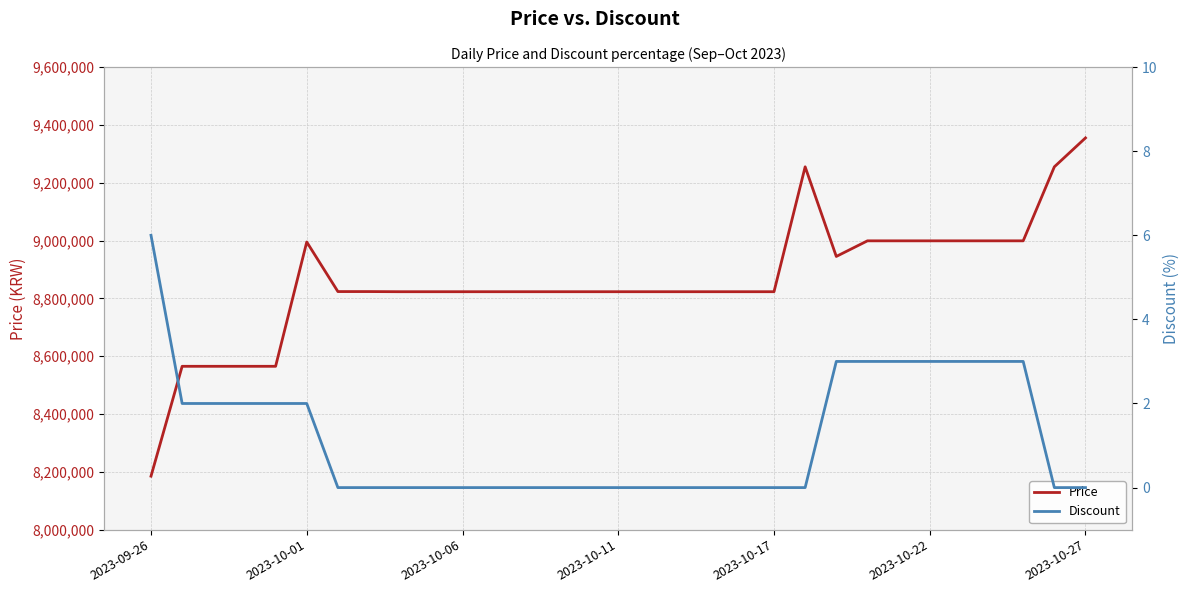

Rank the series at 23 from lowest to highest value.

Discount, Price